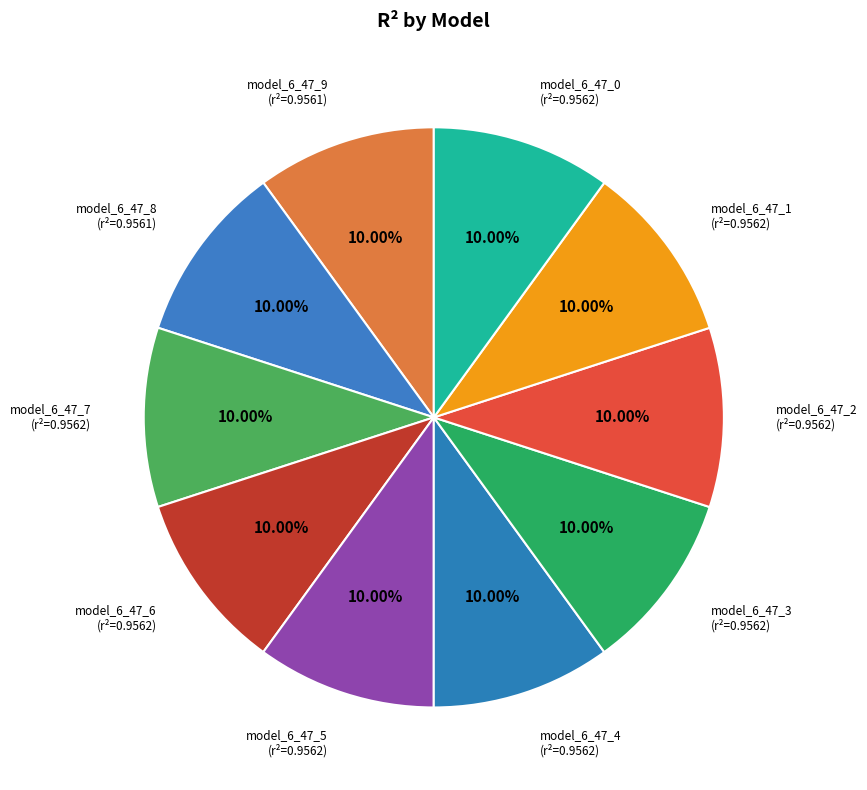

Is model_6_47_4 the majority of the pie?

No